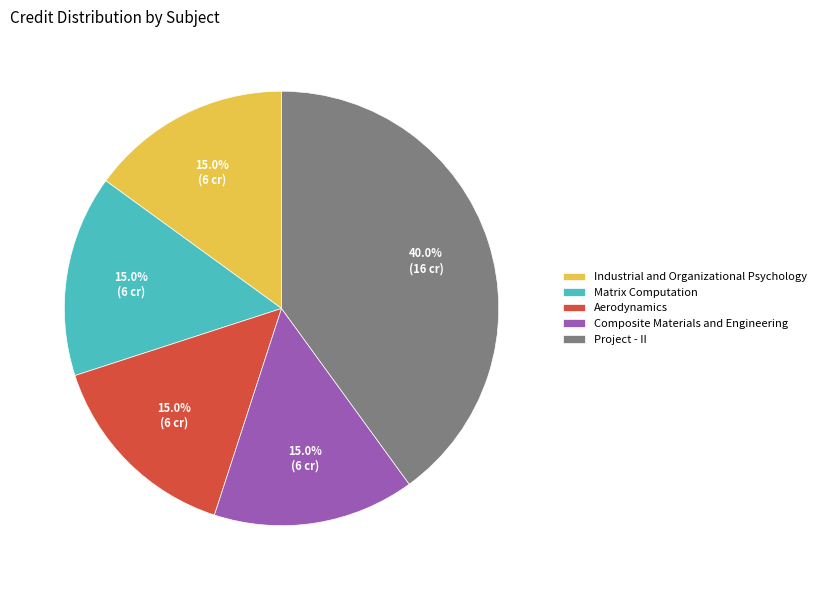

What is the largest slice in the pie chart?

Project - II